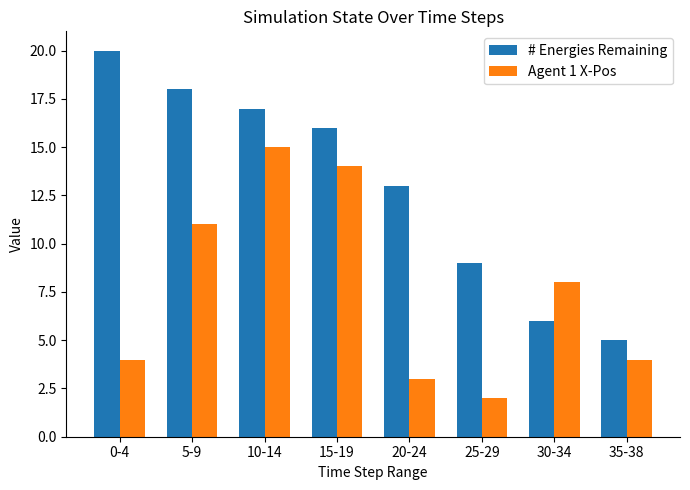

Which series changed the most between 25-29 and 30-34?

Agent 1 X-Pos